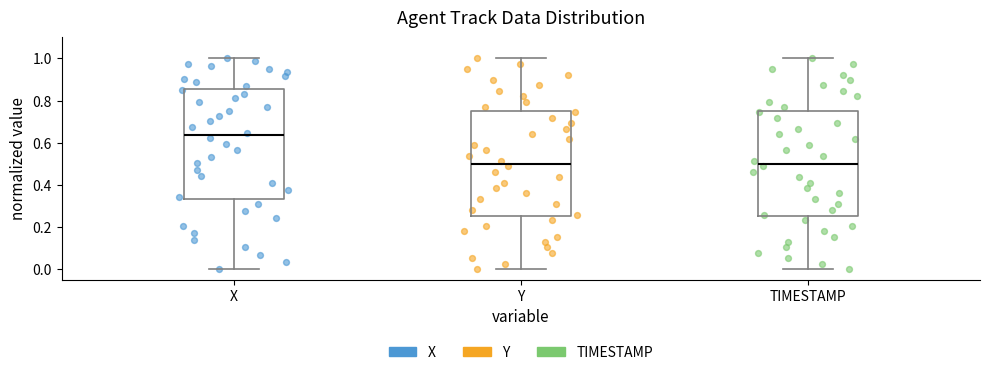

Which box is the tallest, from its lower edge to its upper edge?

X